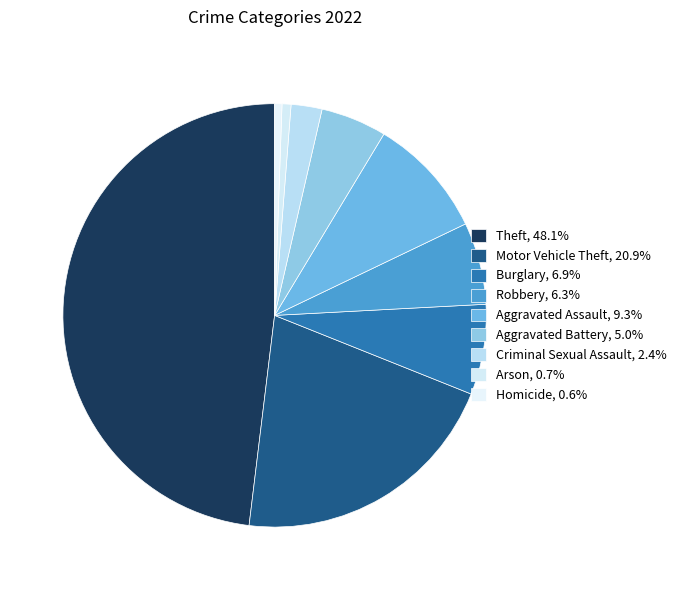

Is Criminal Sexual Assault the majority of the pie?

No